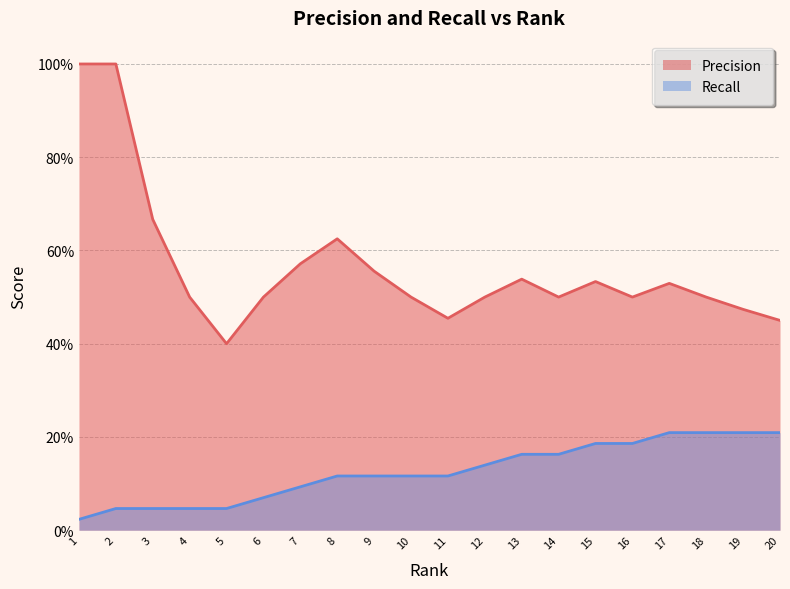

Reading left to right, extract all data points from this chart.

Precision: 1=1.0	2=1.0	3=0.7	4=0.5	5=0.4	6=0.5	7=0.6	8=0.6	9=0.6	10=0.5	11=0.5	12=0.5	13=0.5	14=0.5	15=0.5	16=0.5	17=0.5	18=0.5	19=0.5	20=0.5
Recall: 1=0.0	2=0.0	3=0.0	4=0.0	5=0.0	6=0.1	7=0.1	8=0.1	9=0.1	10=0.1	11=0.1	12=0.1	13=0.2	14=0.2	15=0.2	16=0.2	17=0.2	18=0.2	19=0.2	20=0.2